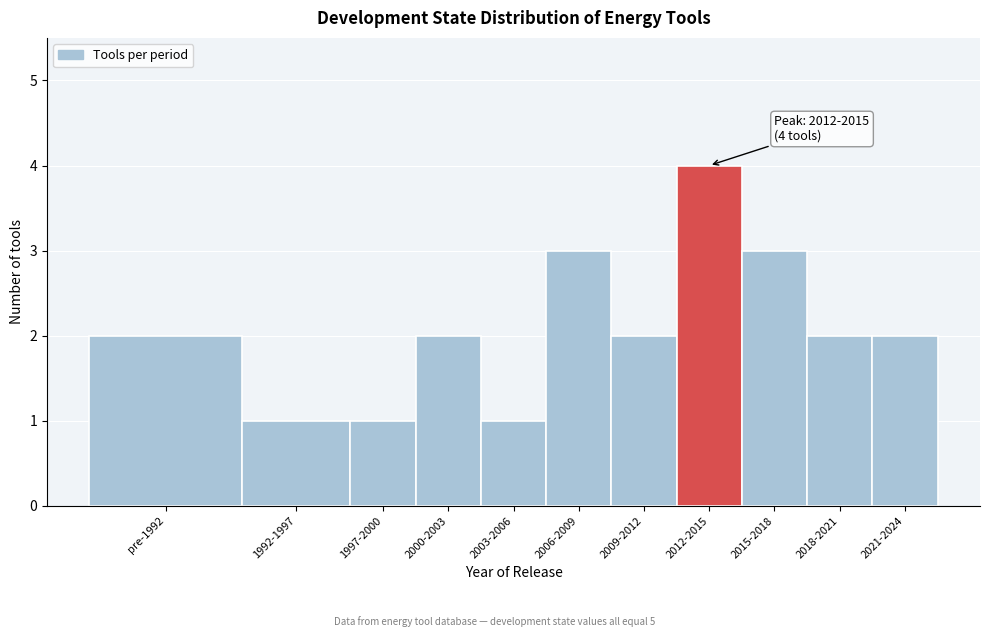

Reading left to right, extract all data points from this chart.

2	1	1	2	1	3	2	4	3	2	2